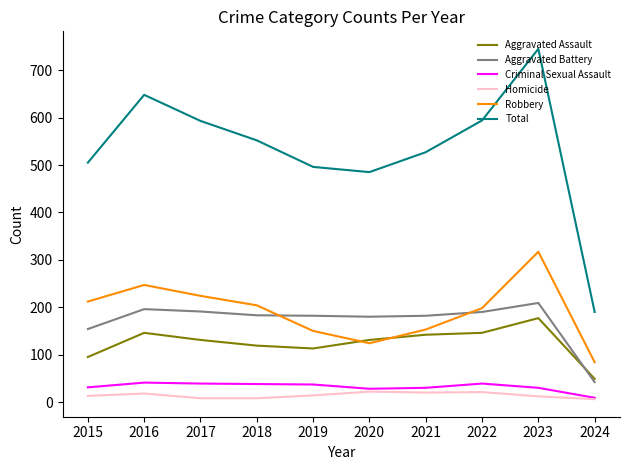

How many lines are shown in the chart?

6